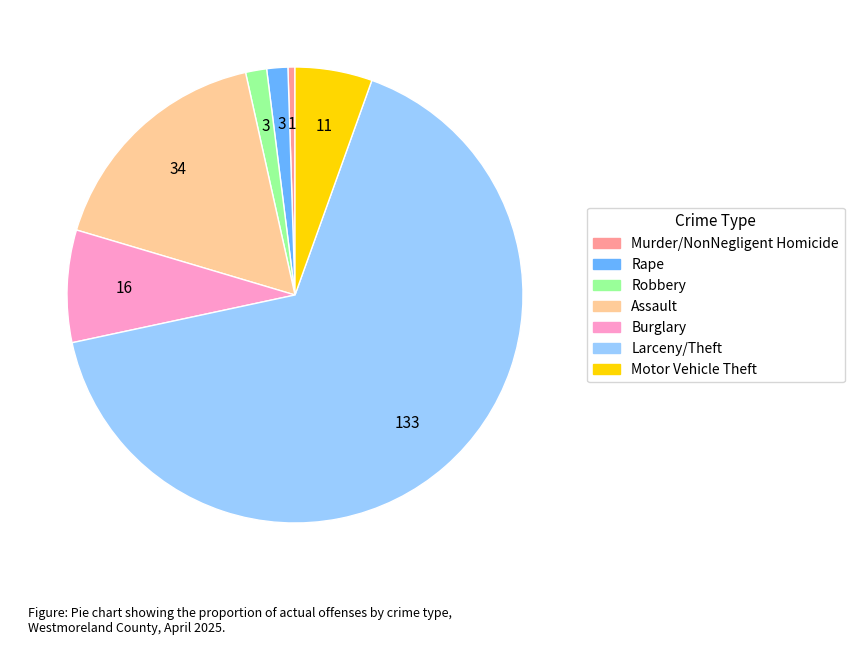

Approximately how many times larger is the value at Robbery compared to Murder/NonNegligent Homicide?

3.0